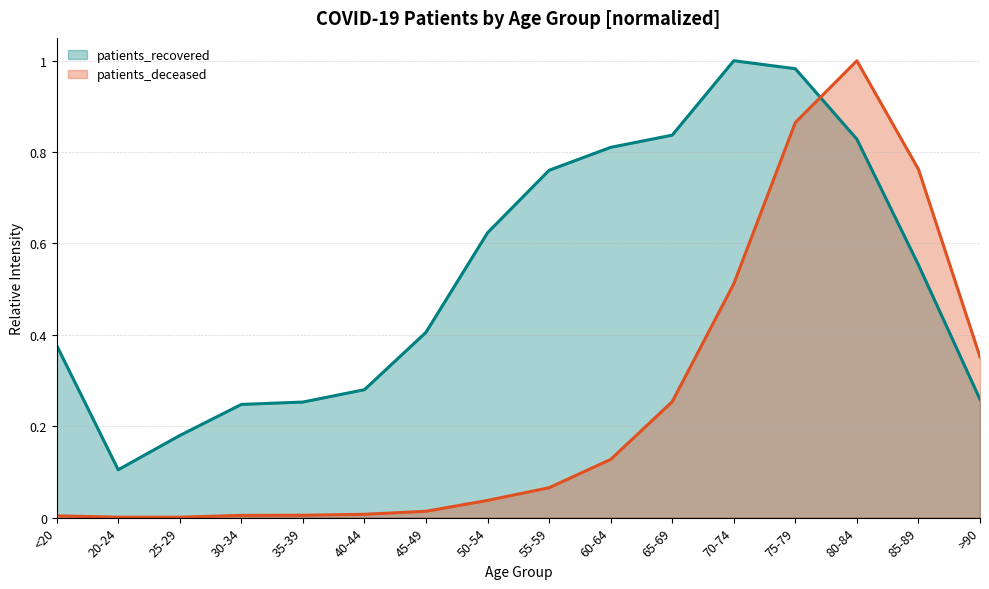

True or false: patients_deceased and patients_recovered cross at least once.

True